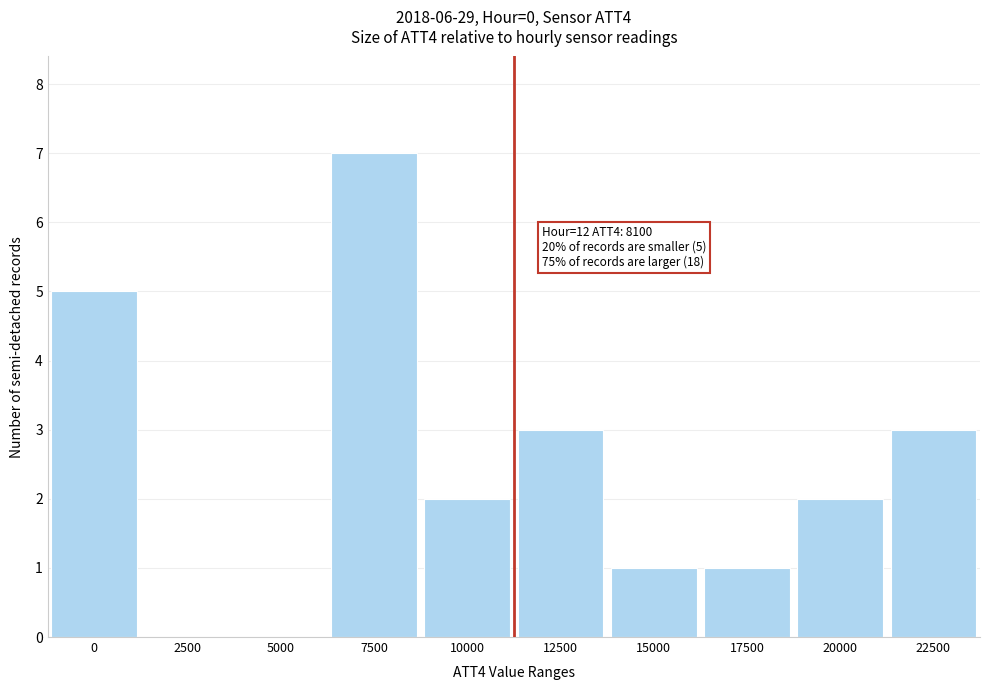

Reading left to right, list all the values displayed in this chart.

0=5	2500=0	5000=0	7500=7	10000=2	12500=3	15000=1	17500=1	20000=2	22500=3